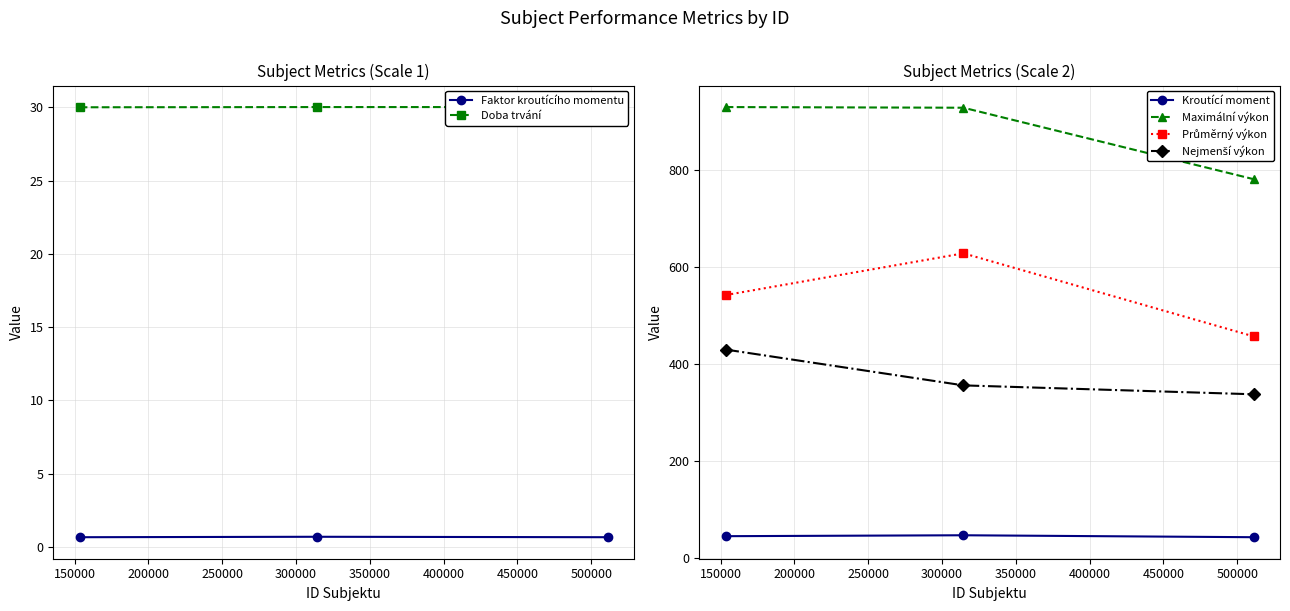

What is the value of the Kroutící moment point at the 3rd from the left?

42.9